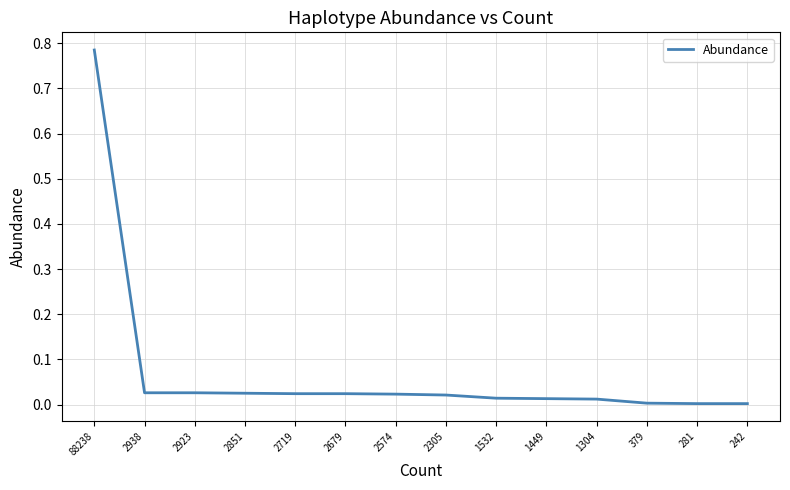

The chart shows a value of 0.0 at 1304. True or false?

True